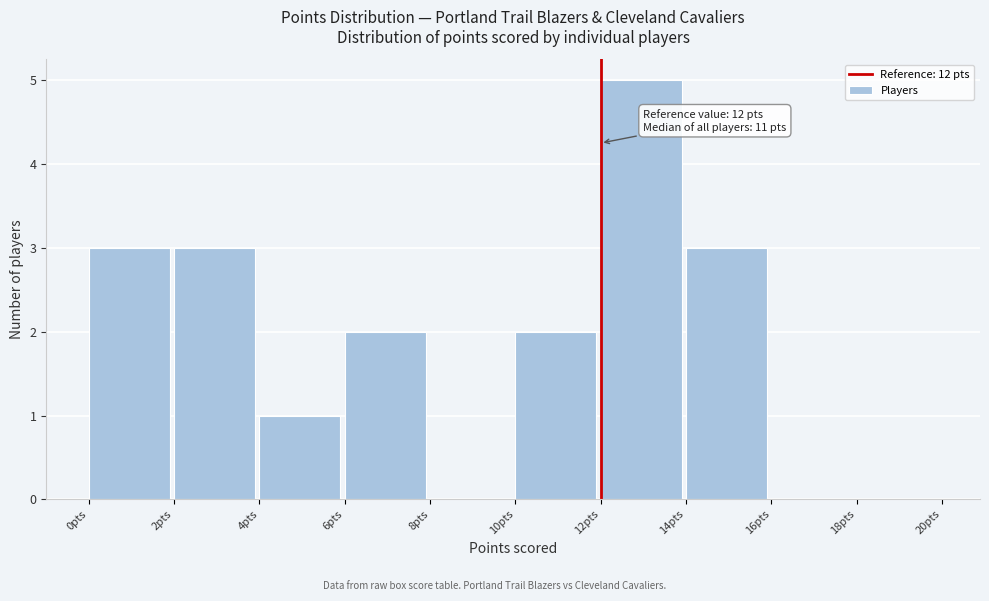

Over which range of the x-axis is the bar tallest?

12 to 14